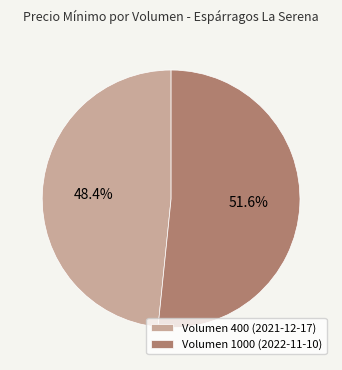

How many slices are in this pie chart?

2